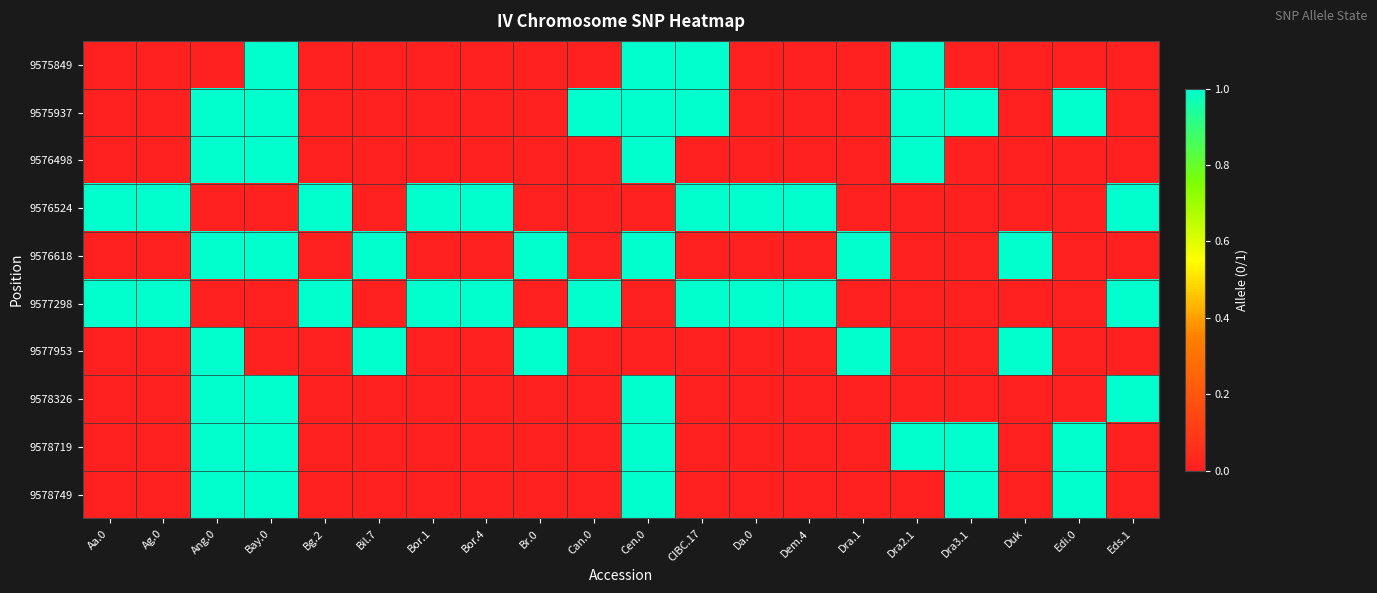

What is the difference between the highest and lowest values at Ang.0?

1